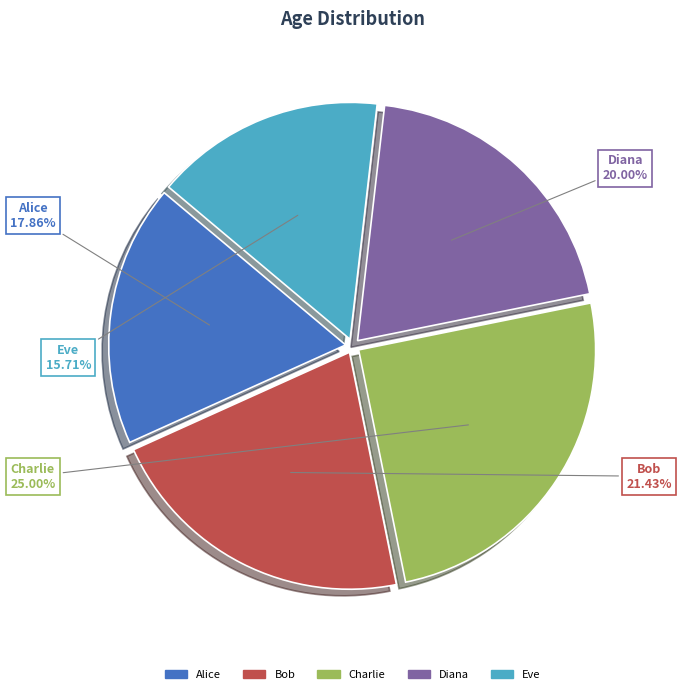

Does Alice represent more than half of the total?

No